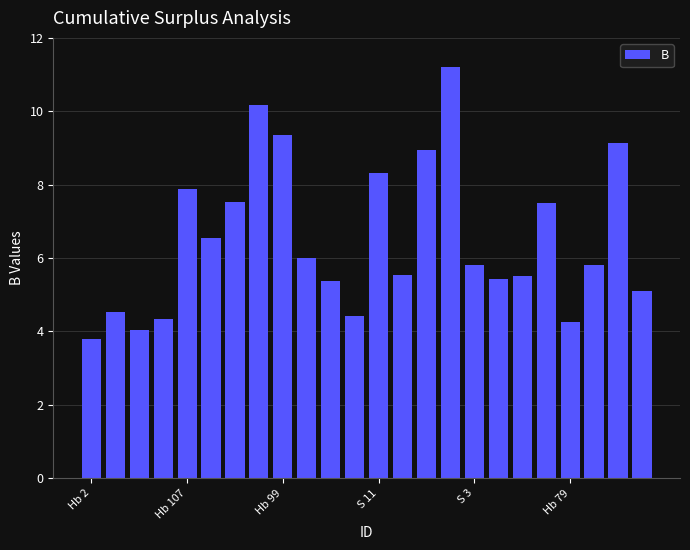

What is the smallest value displayed?

3.8